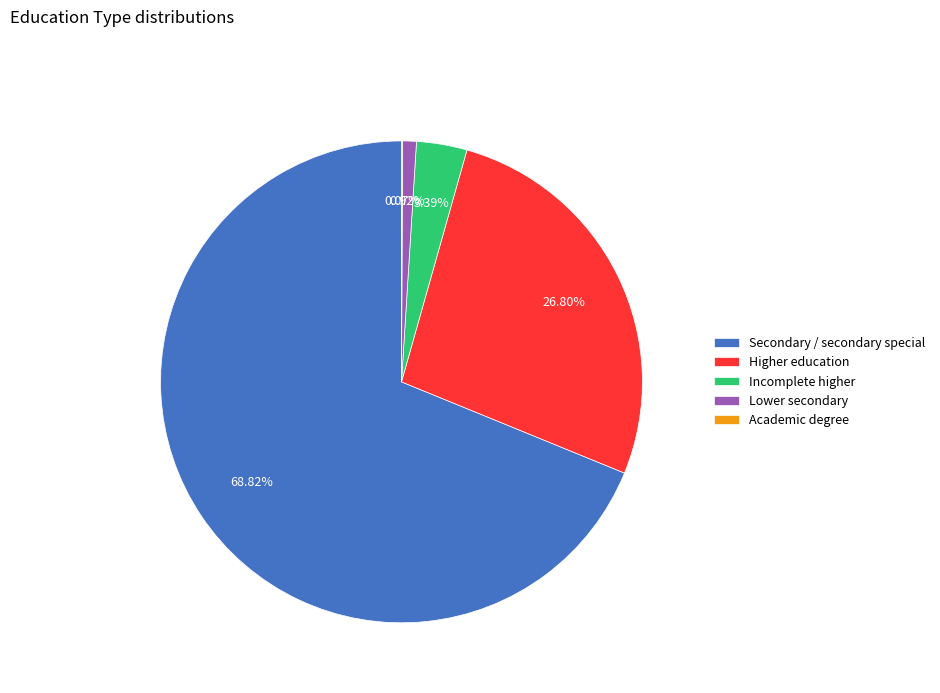

The Secondary / secondary special slice represents 69% of the pie. True or false?

True